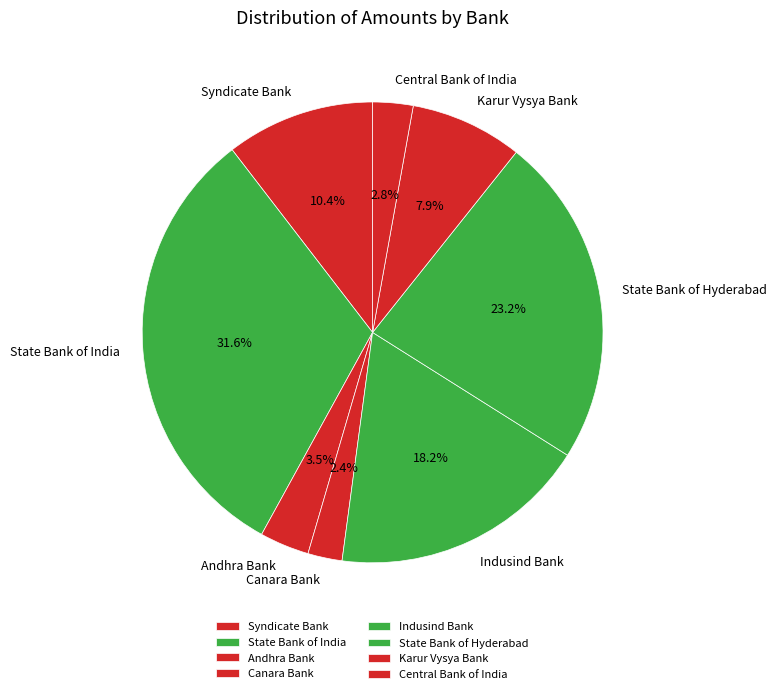

To the nearest percent, what is the combined percentage of State Bank of Hyderabad and Syndicate Bank?

34%